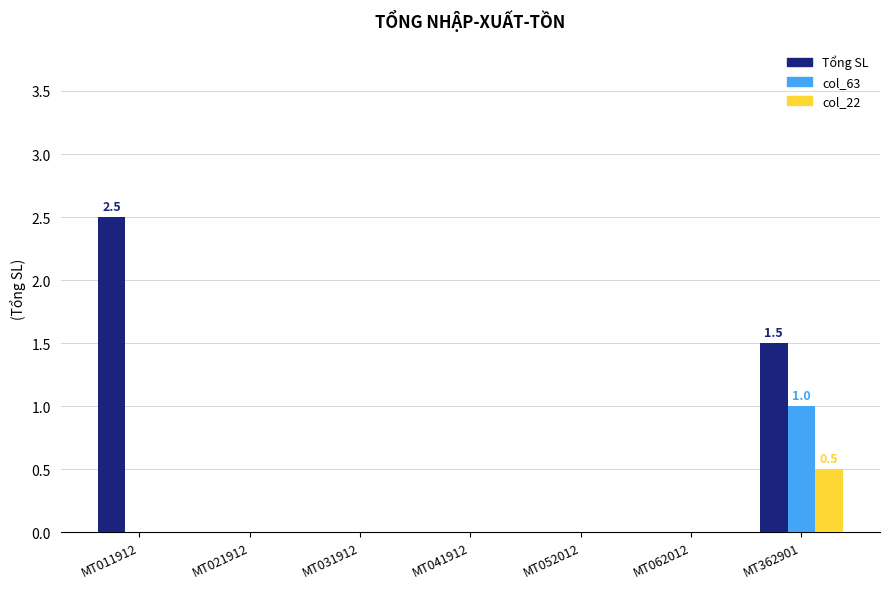

What is the maximum value for col_63?

1.0